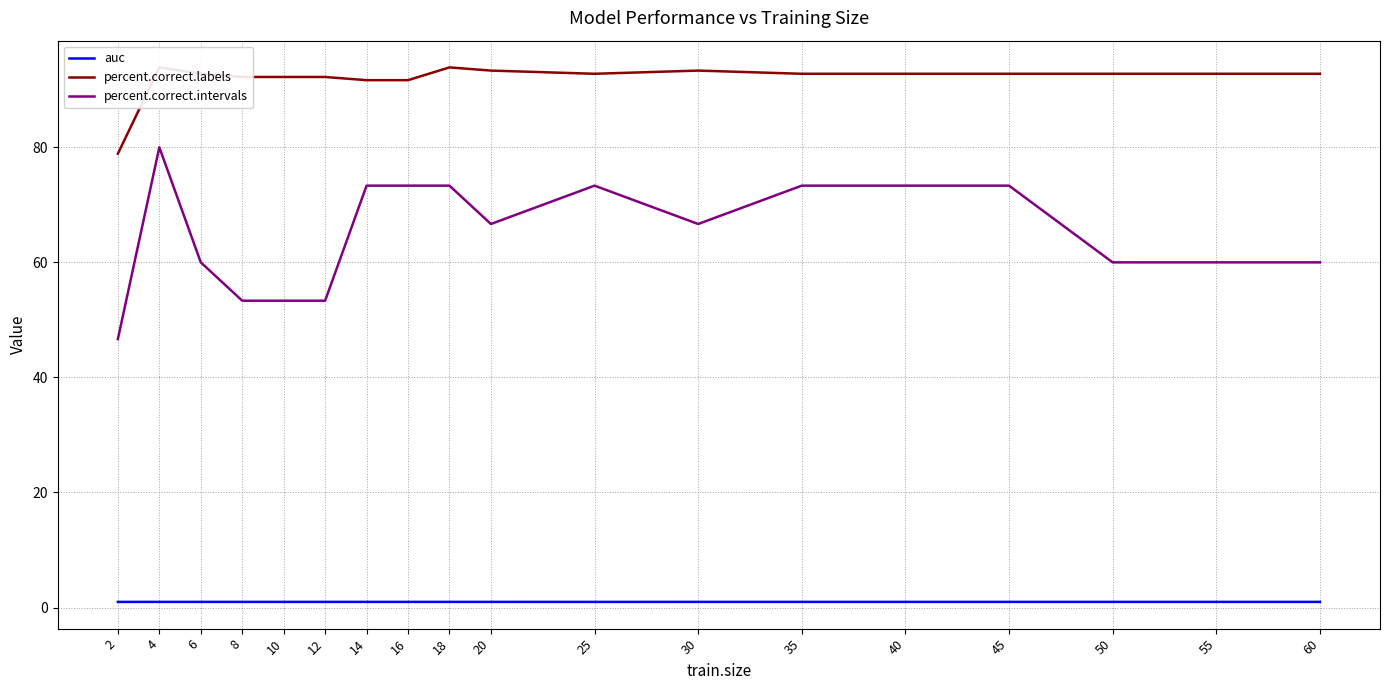

True or false: percent.correct.intervals has more than 0 interior local peaks.

True